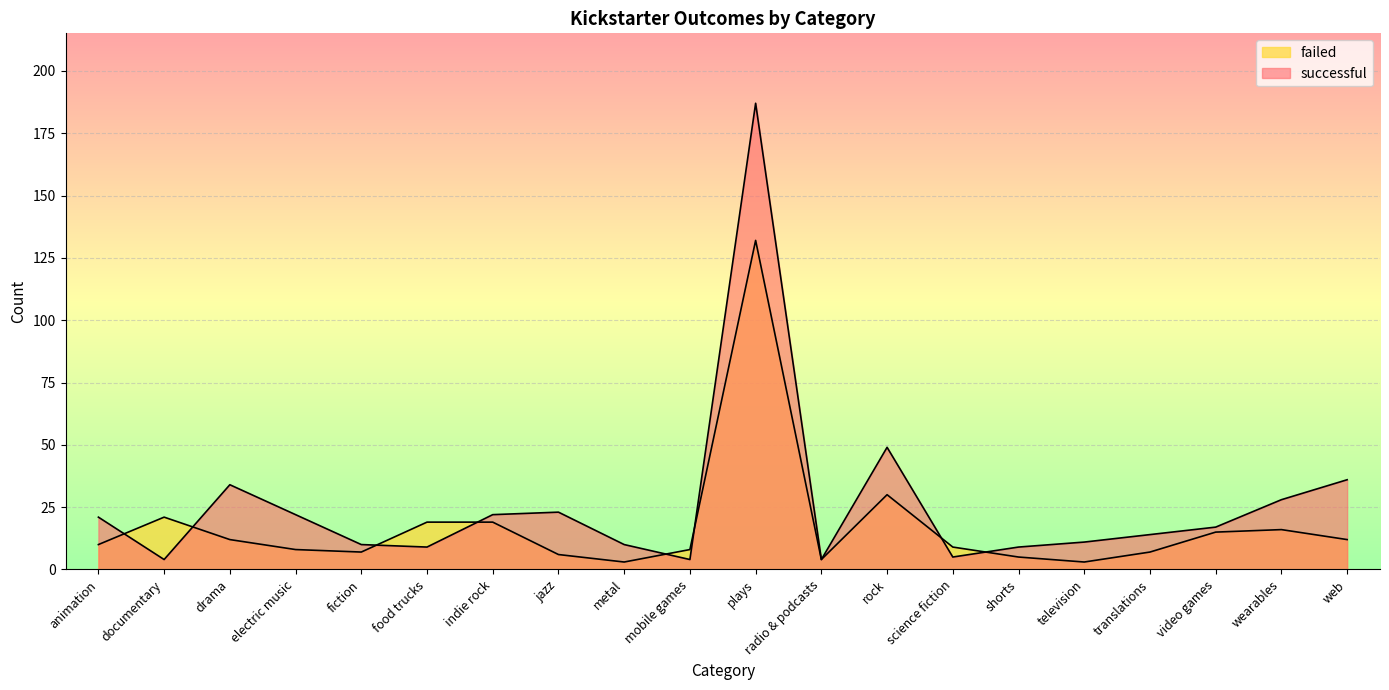

How many lines are shown in the chart?

2